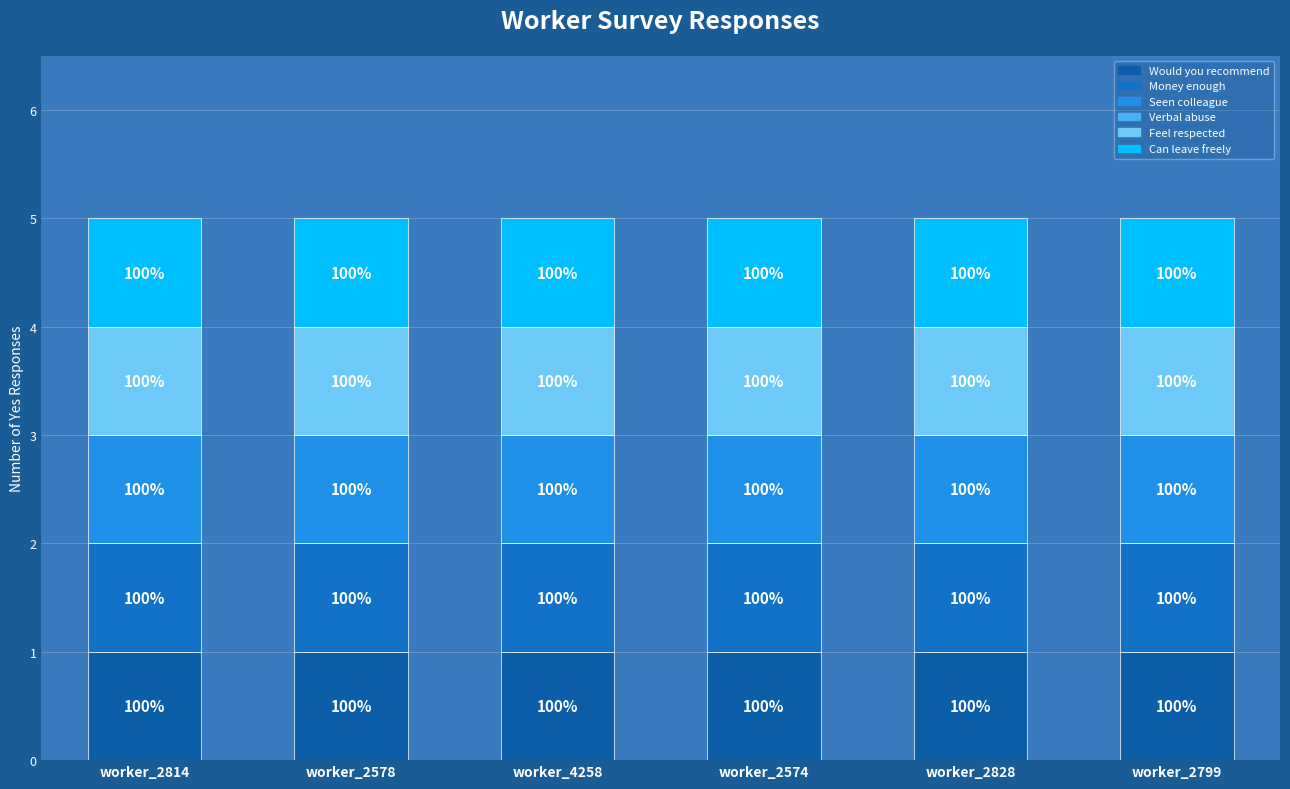

Which has a higher value, worker_4258 or worker_2578?

worker_4258